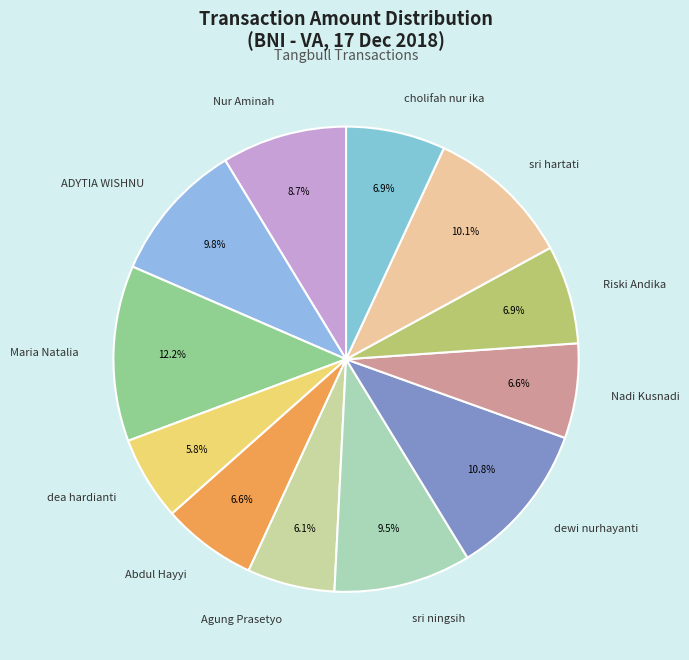

Approximately how many times larger is the value at sri hartati compared to Nur Aminah?

1.2